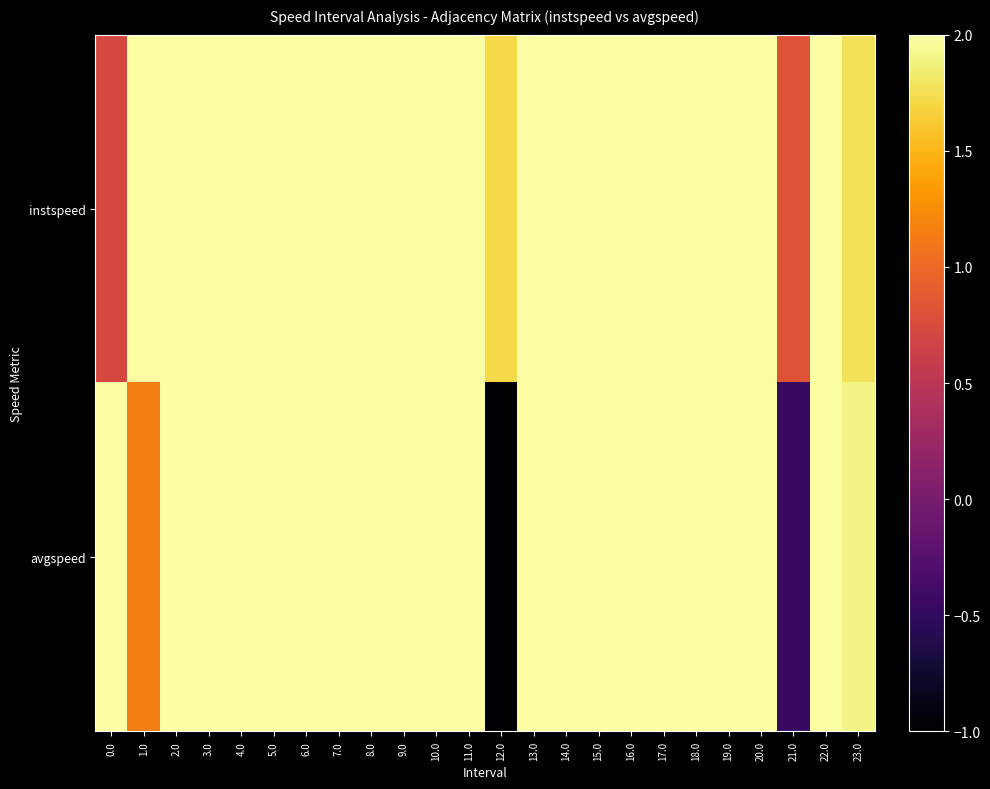

Reading left to right, what are all the values shown in this chart?

instspeed: 0.0=0.7	1.0=2.0	2.0=2.0	3.0=2.0	4.0=2.0	5.0=2.0	6.0=2.0	7.0=2.0	8.0=2.0	9.0=2.0	10.0=2.0	11.0=2.0	12.0=1.7	13.0=2.0	14.0=2.0	15.0=2.0	16.0=2.0	17.0=2.0	18.0=2.0	19.0=2.0	20.0=2.0	21.0=0.8	22.0=2.0	23.0=1.8
avgspeed: 0.0=2.0	1.0=1.1	2.0=2.0	3.0=2.0	4.0=2.0	5.0=2.0	6.0=2.0	7.0=2.0	8.0=2.0	9.0=2.0	10.0=2.0	11.0=2.0	12.0=-1.0	13.0=2.0	14.0=2.0	15.0=2.0	16.0=2.0	17.0=2.0	18.0=2.0	19.0=2.0	20.0=2.0	21.0=-0.5	22.0=2.0	23.0=1.9